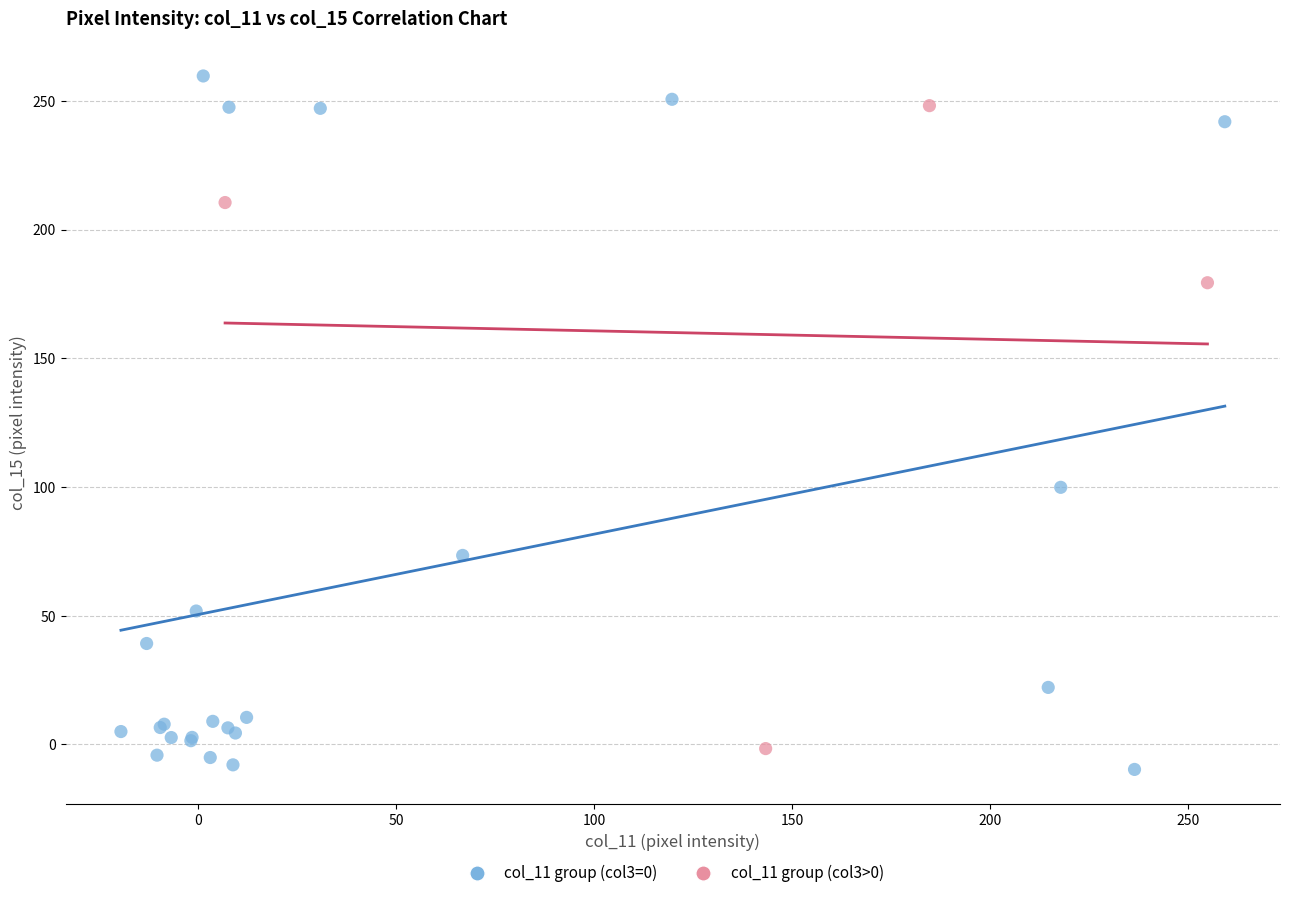

Which series has the largest Y range (max minus min)?

col_11 group (col3=0)